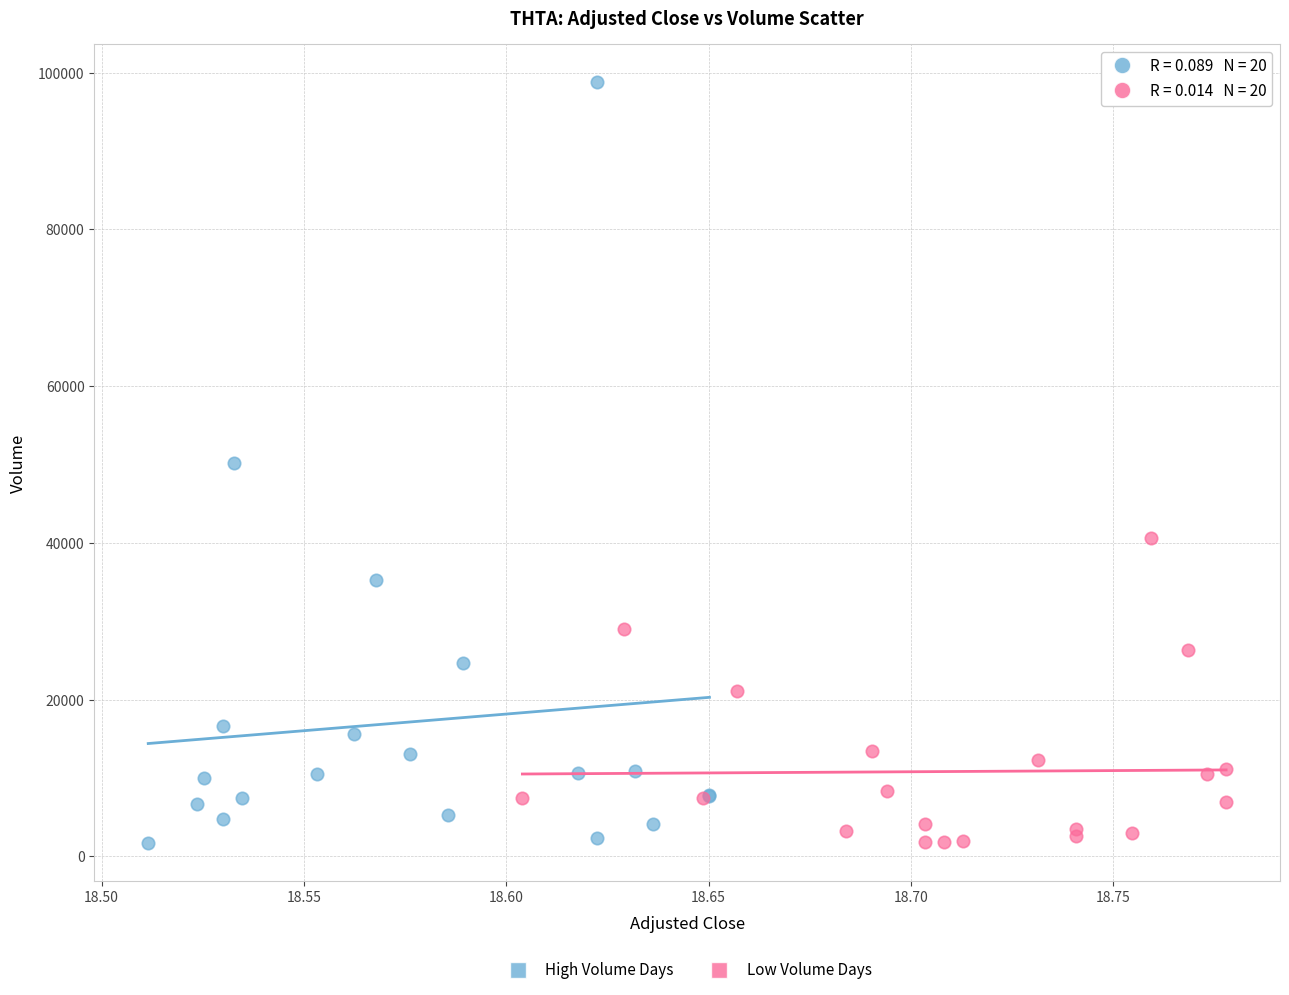

Which series has the largest Y range (max minus min)?

High Volume Days